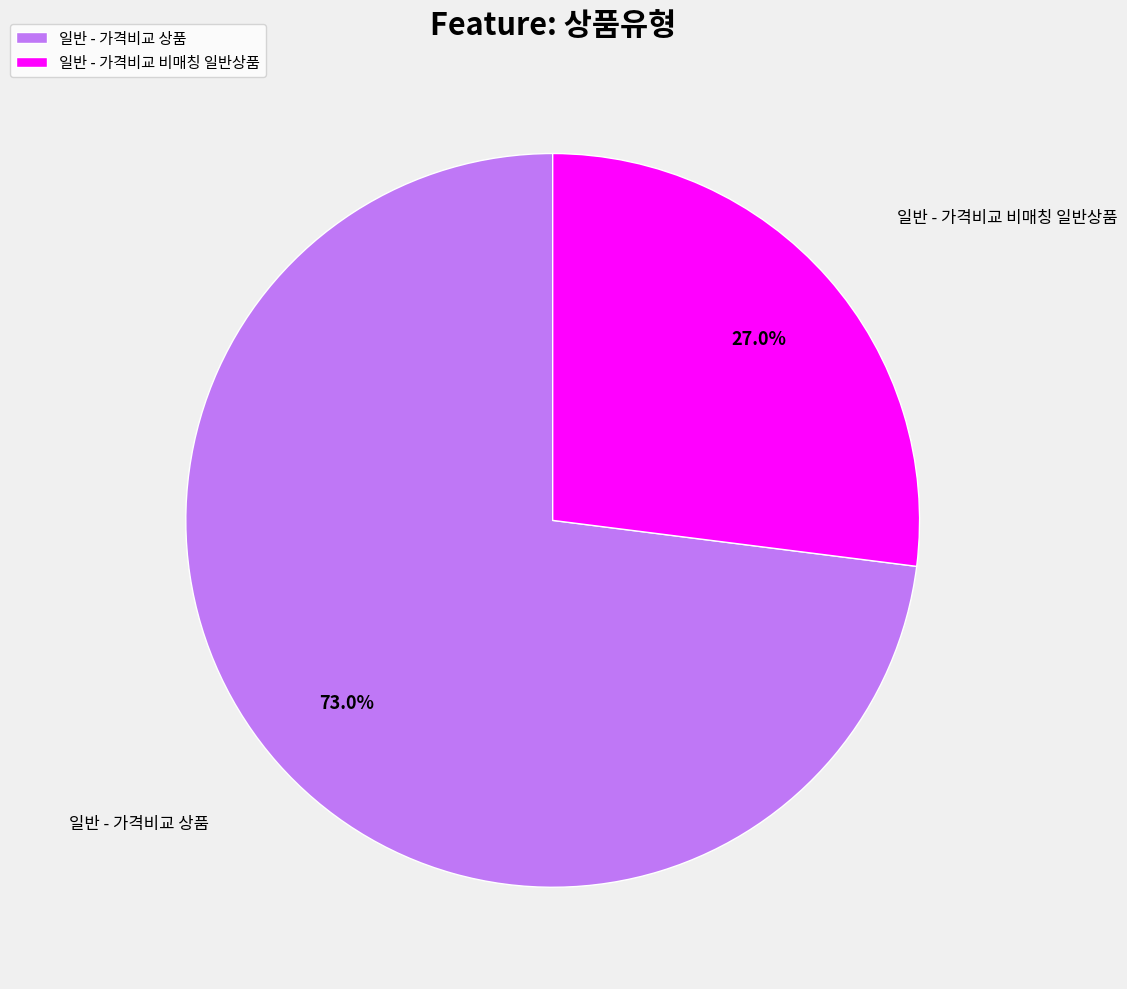

How many slices are in this pie chart?

2